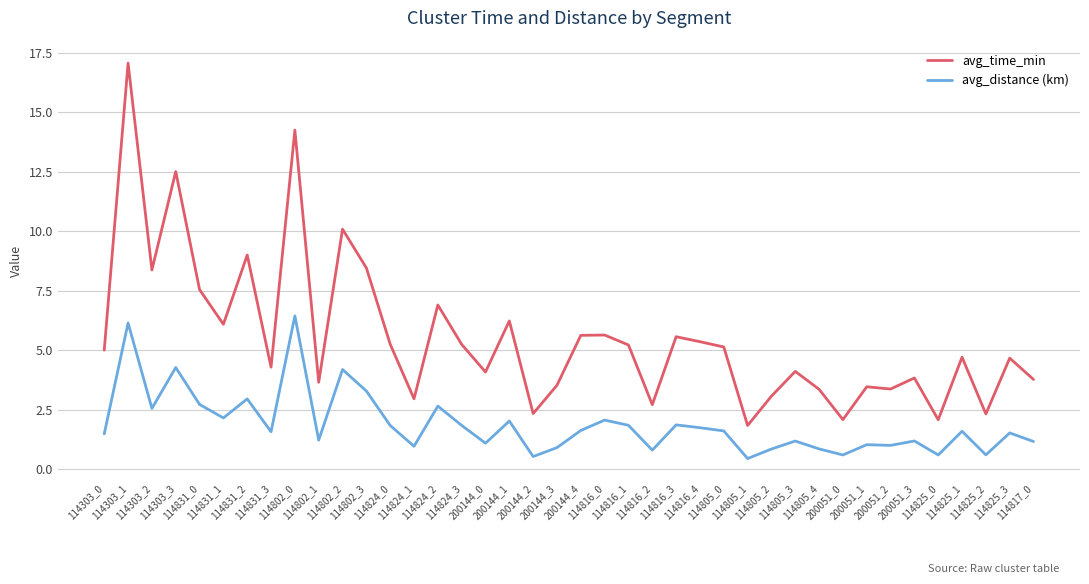

What position from the right is 200144_2?

22